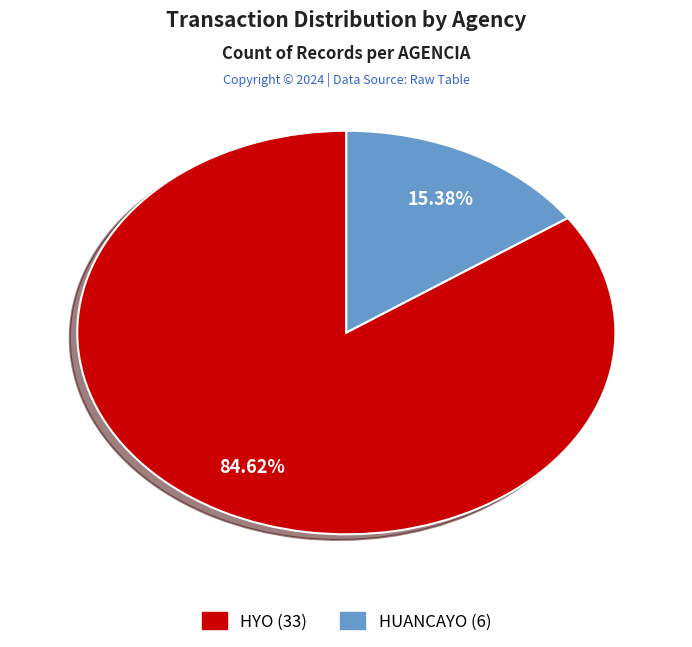

To the nearest percent, what is the combined percentage of HUANCAYO and HYO?

100%